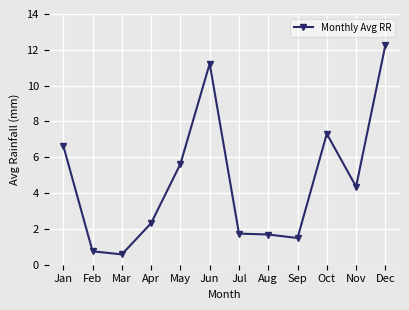

What is the change in value from May to Nov?

-1.3